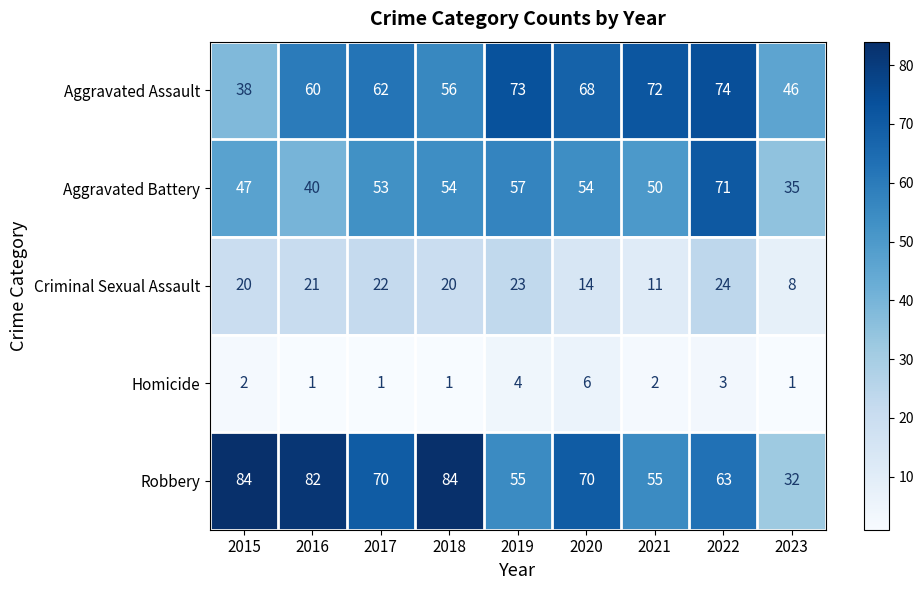

Which series has the largest range (max minus min)?

Robbery